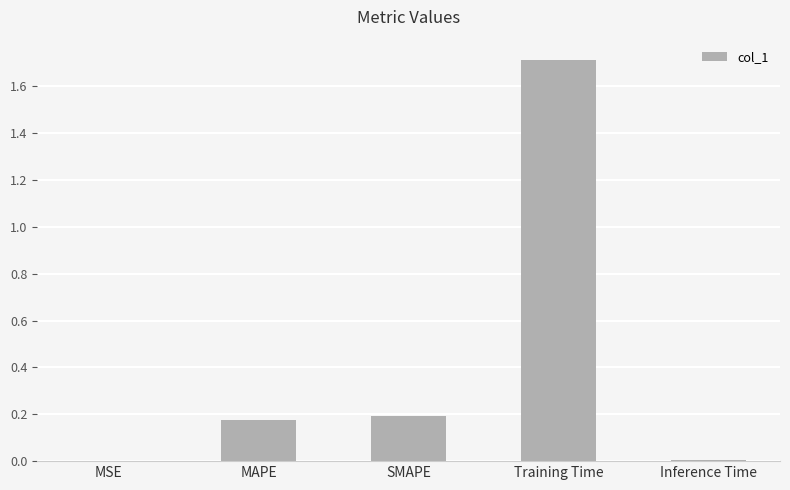

Which has a higher value, MAPE or MSE?

MAPE